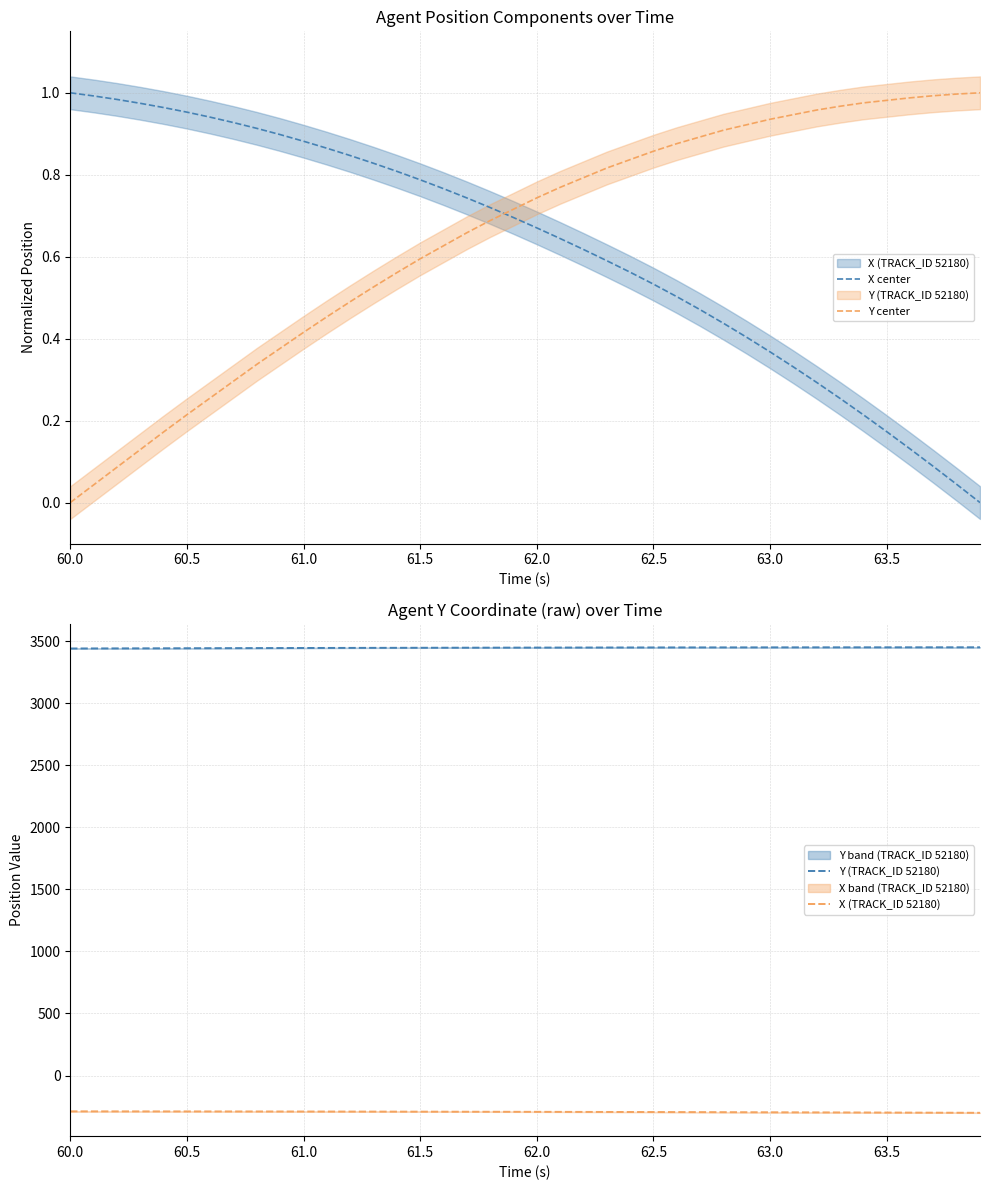

True or false: Y (TRACK_ID 52180) and X (TRACK_ID 52180) cross at least once.

False